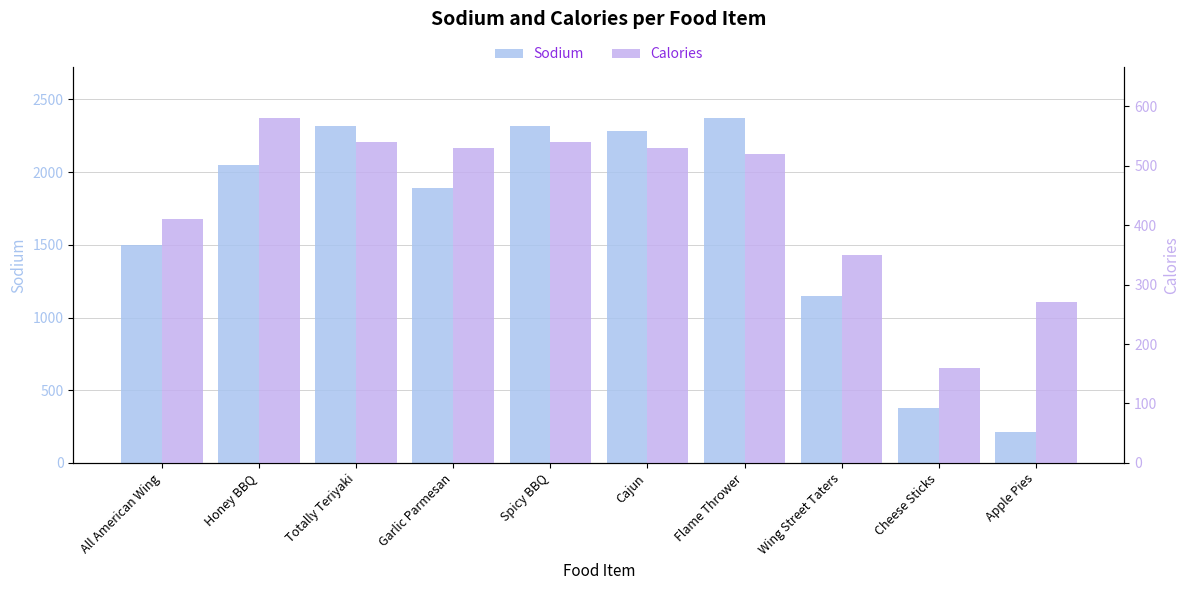

Reading right to left, extract all data points from this chart.

Sodium: Apple Pies=210	Cheese Sticks=380	Wing Street Taters=1150	Flame Thrower=2370	Cajun=2280	Spicy BBQ=2320	Garlic Parmesan=1890	Totally Teriyaki=2320	Honey BBQ=2050	All American Wing=1500
Calories: Apple Pies=270	Cheese Sticks=160	Wing Street Taters=350	Flame Thrower=520	Cajun=530	Spicy BBQ=540	Garlic Parmesan=530	Totally Teriyaki=540	Honey BBQ=580	All American Wing=410